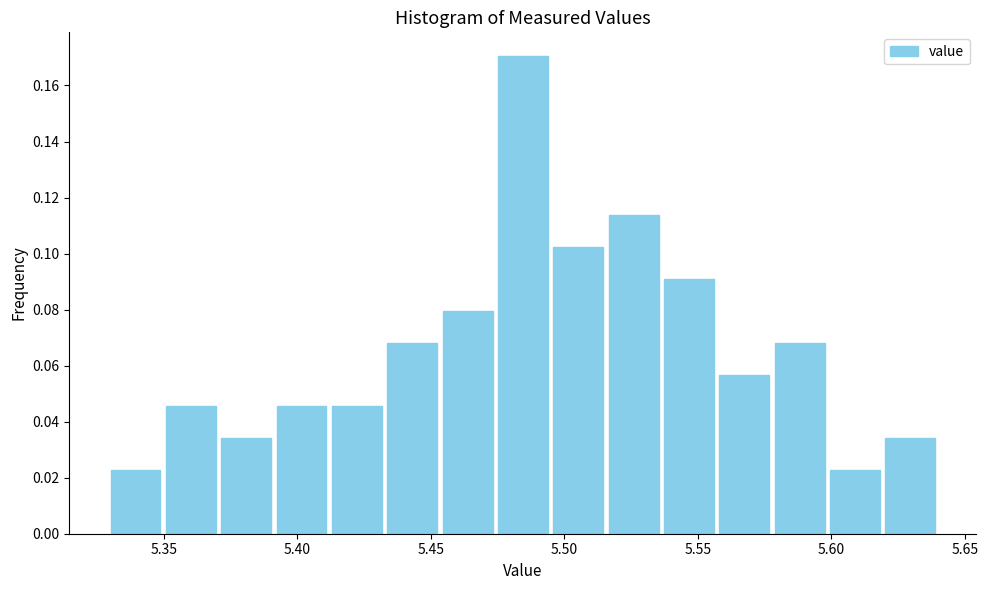

Reading left to right, transcribe this chart: for each bar, give the range it covers on the x-axis and its height. Neither the bar edges nor the heights are printed on the chart, so give them approximately, as read against the axes.

5.330 to 5.350: 0.022
5.350 to 5.370: 0.046
5.370 to 5.390: 0.034
5.390 to 5.410: 0.046
5.410 to 5.435: 0.046
5.435 to 5.455: 0.068
5.455 to 5.475: 0.080
5.475 to 5.495: 0.170
5.495 to 5.515: 0.102
5.515 to 5.535: 0.114
5.535 to 5.555: 0.090
5.555 to 5.580: 0.056
5.580 to 5.600: 0.068
5.600 to 5.620: 0.022
5.620 to 5.640: 0.034